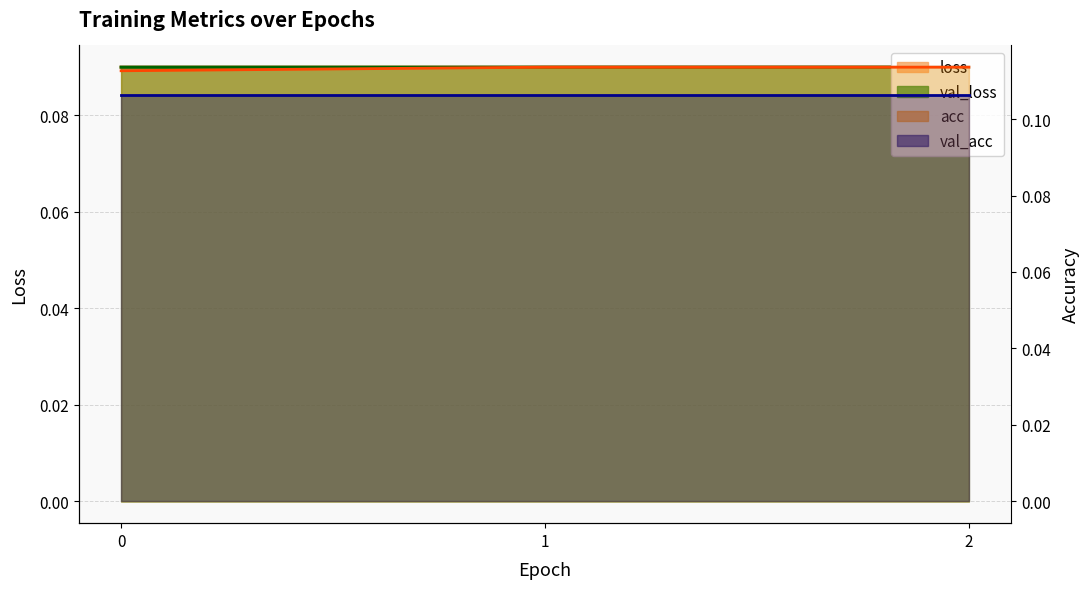

Is it true that val_loss equals 0.1 at 0?

True